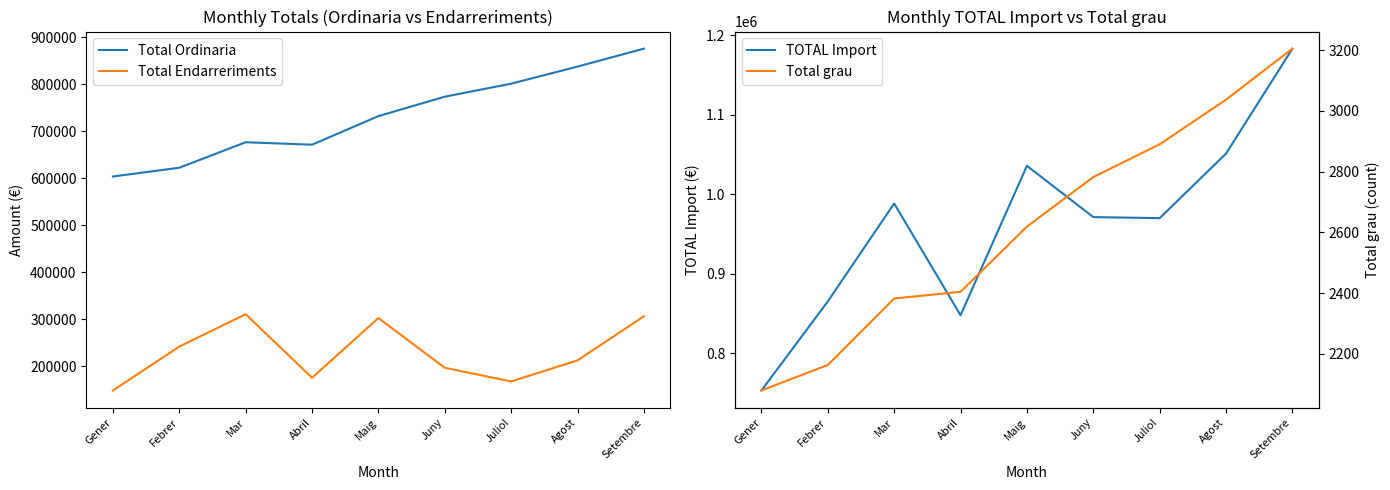

What is the value of the TOTAL Import point at the 2nd from the left?

865019.2